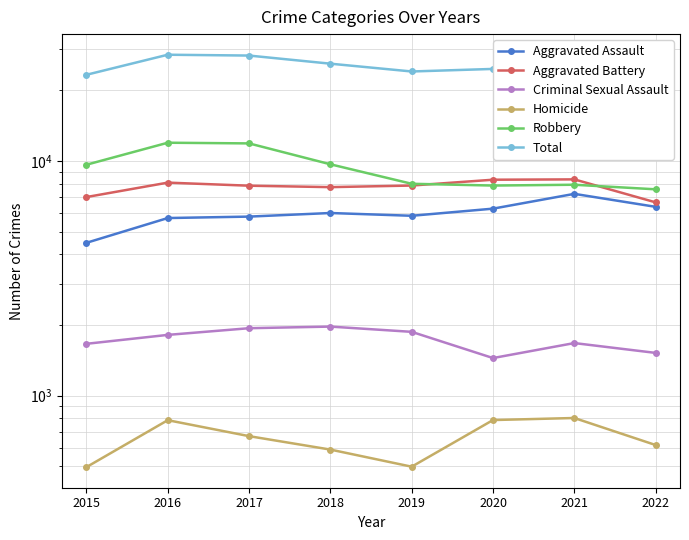

Reading left to right, list all the values displayed in this chart.

Aggravated Assault: 4480	5712	5793	6001	5840	6263	7242	6376
Aggravated Battery: 7018	8085	7845	7735	7857	8319	8347	6662
Criminal Sexual Assault: 1663	1815	1938	1969	1870	1446	1675	1521
Homicide: 496	786	672	589	498	787	803	616
Robbery: 9638	11960	11880	9679	7994	7856	7919	7572
Total: 23295	28358	28128	25973	24059	24671	25986	22747